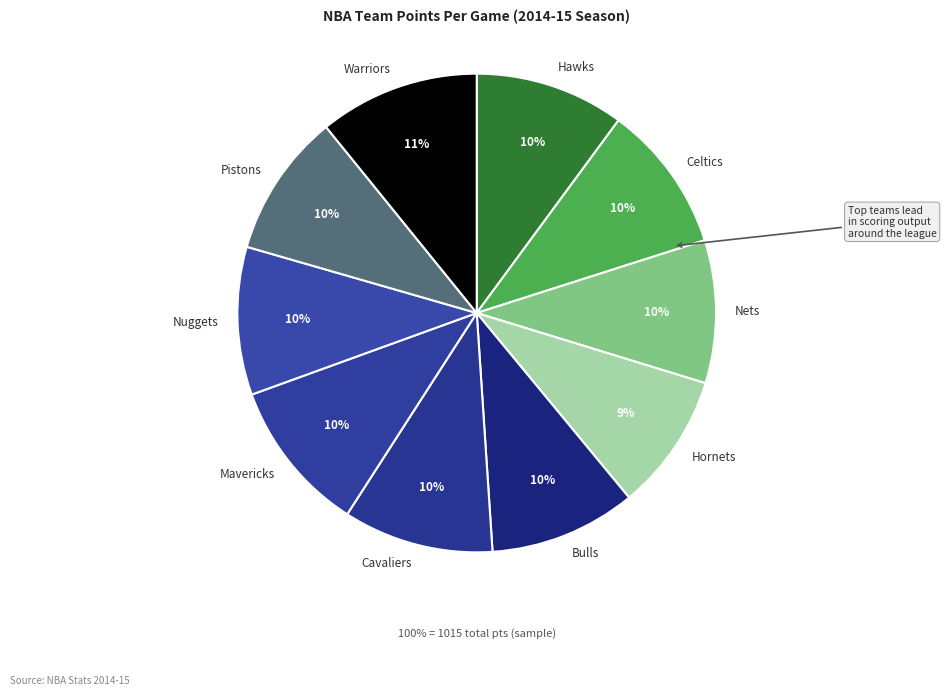

What percentage do Atlanta Hawks and Golden State Warriors together represent?

20.9%